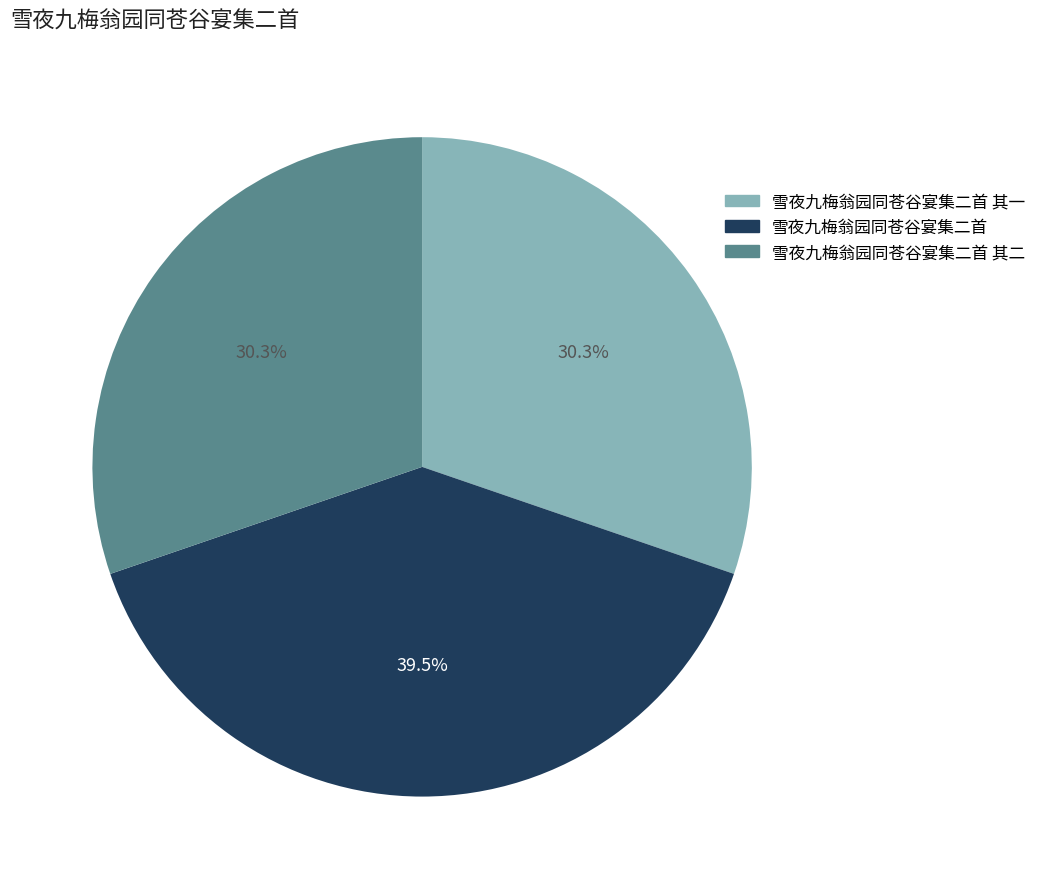

Does 雪夜九梅翁园同苍谷宴集二首 represent more than half of the total?

No